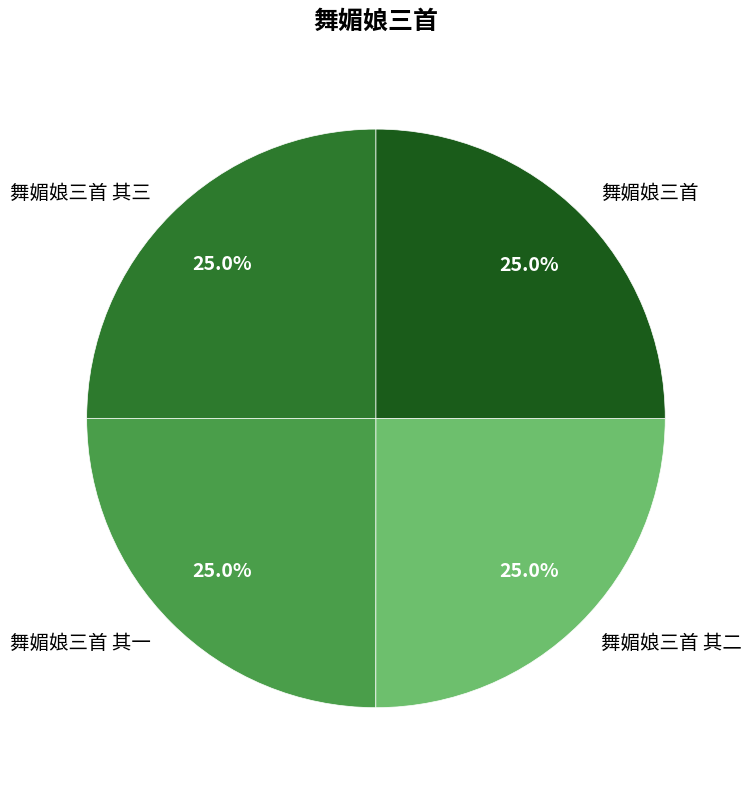

How many slices are in this pie chart?

4